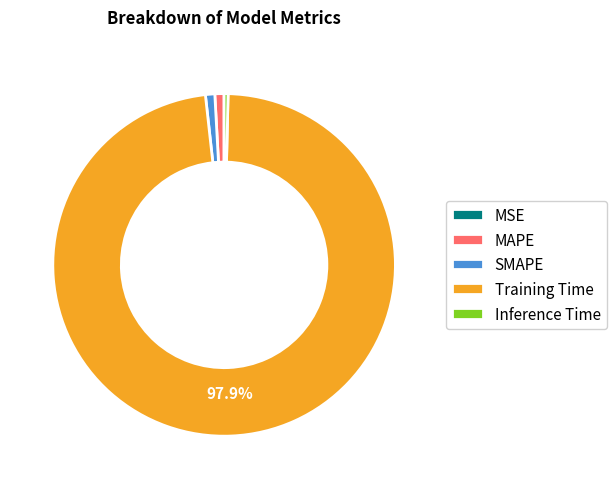

What is the largest slice in the pie chart?

Training Time